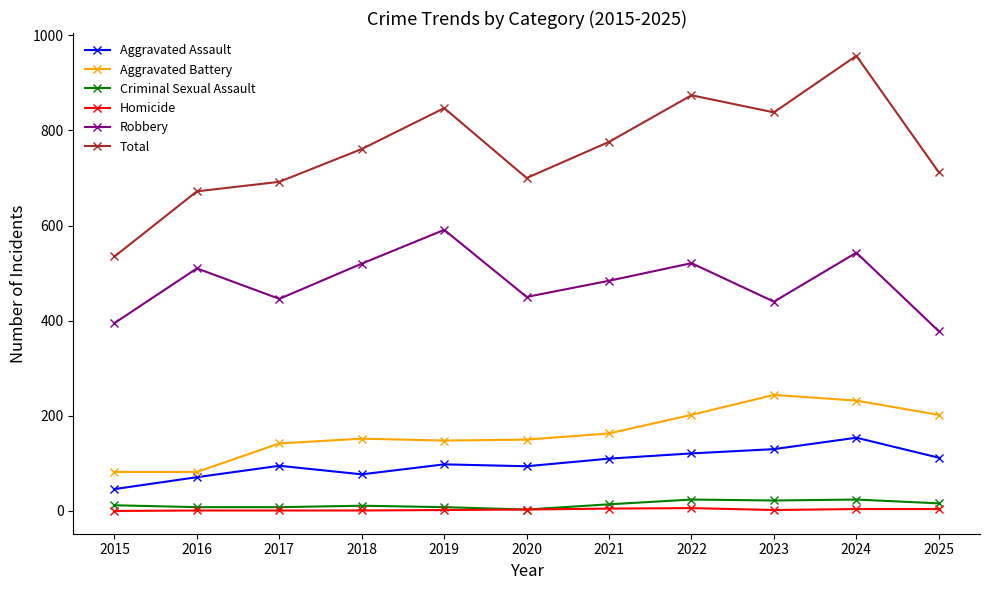

What is the difference between the Robbery values at 2024 and 2019?

48